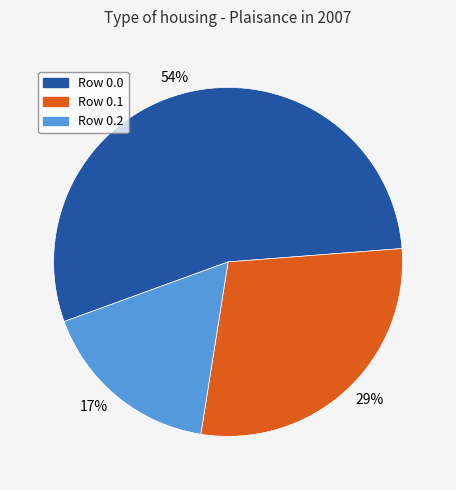

What percentage is the Row 0.0 slice, to the nearest percent?

54%